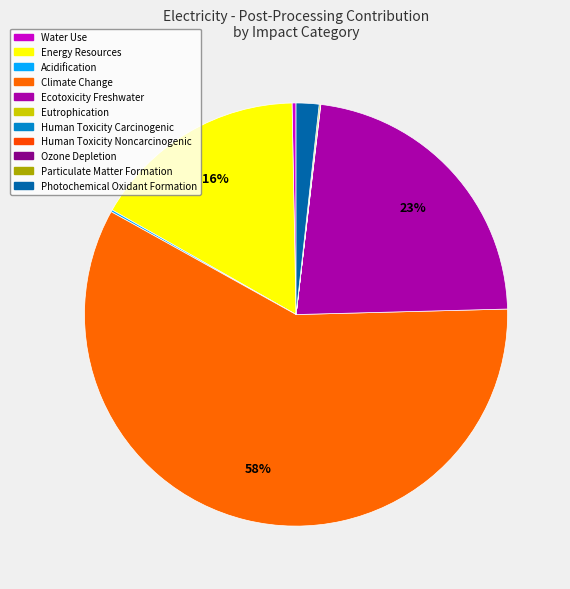

How many segments does this pie chart have?

11